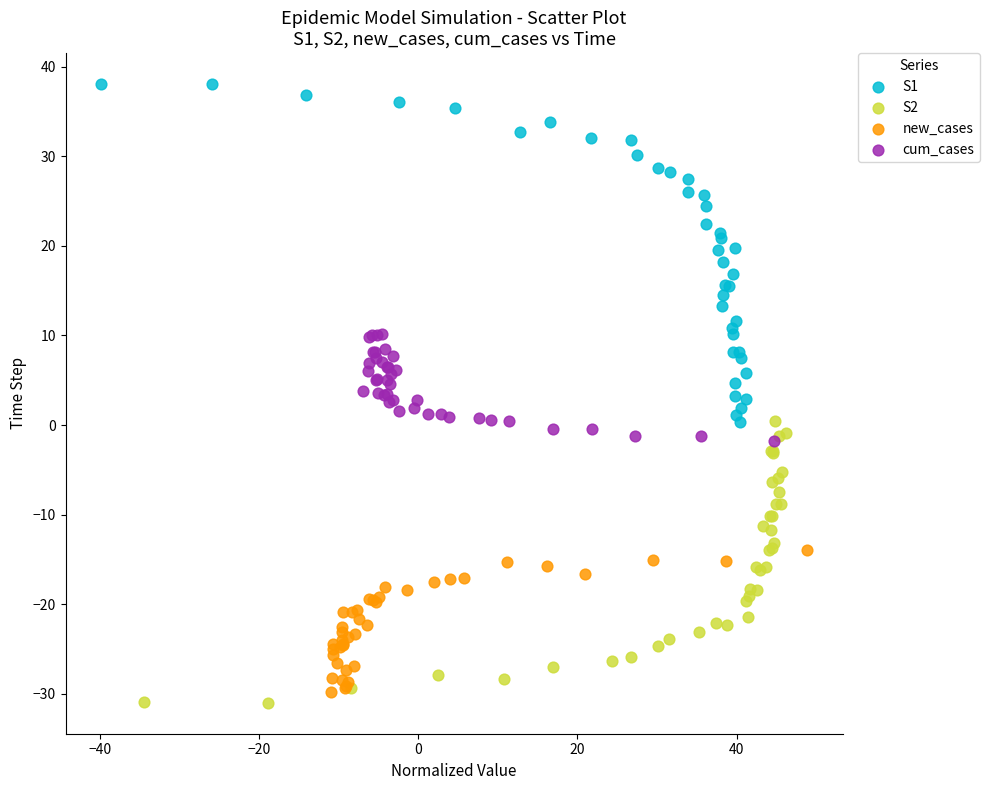

Which series contains the highest Y value?

S1